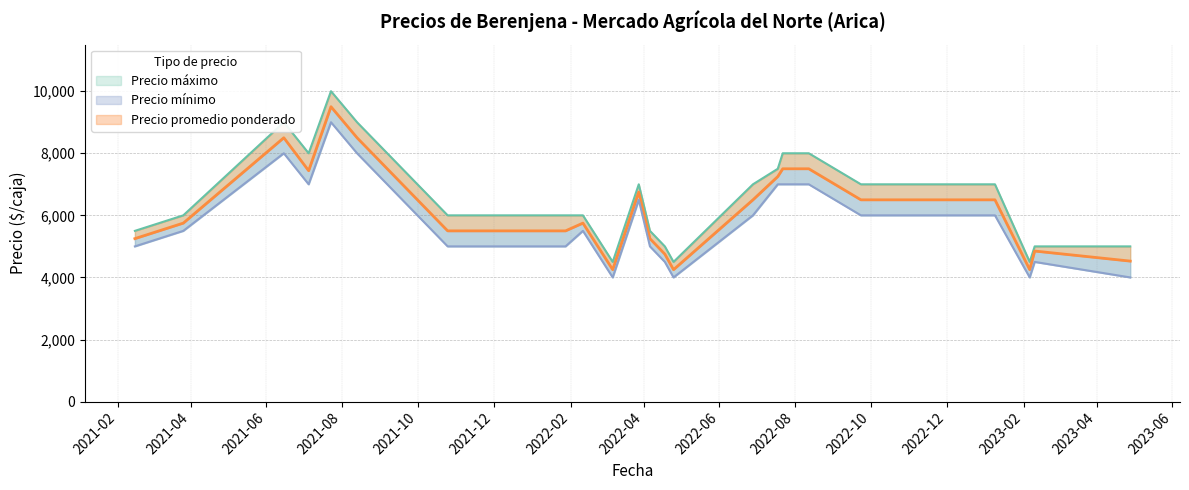

What is the difference between the Precio máximo values at 2022-09-23 and 2022-04-06?

1500